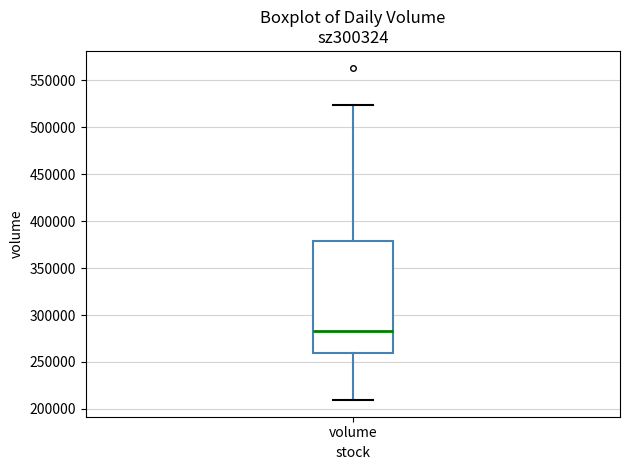

Read this box plot against the y-axis: the position of the median line, the range covered by the box, and the ends of both whiskers. The values are not printed on the chart, so give them approximately, as read against the axis.

median 285000, box 260000 to 380000, whiskers 210000 to 525000